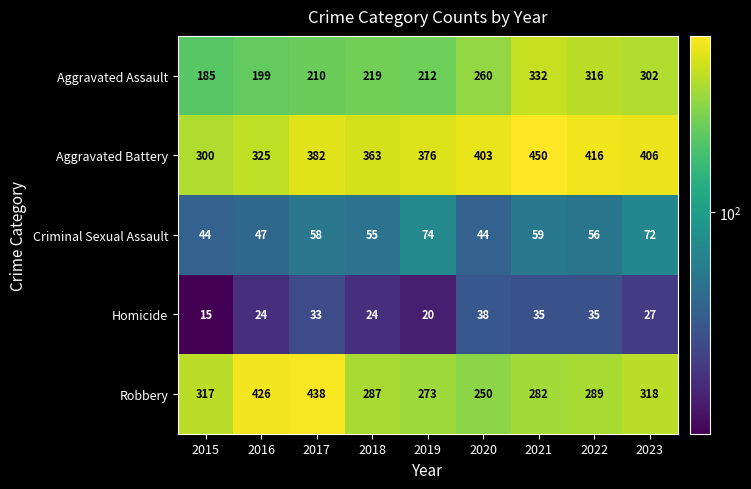

Which series has the largest range (max minus min)?

Robbery